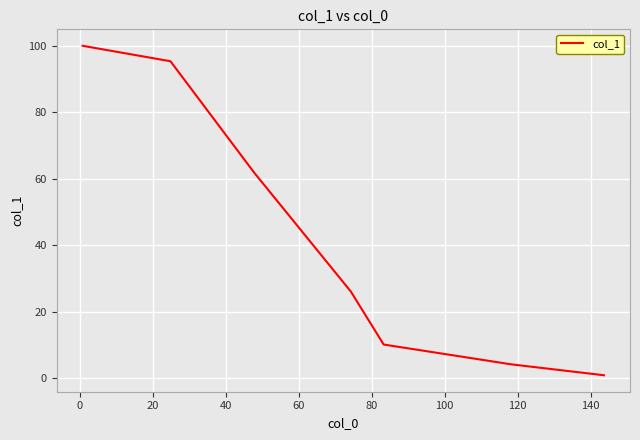

What is the smallest value displayed?

0.9